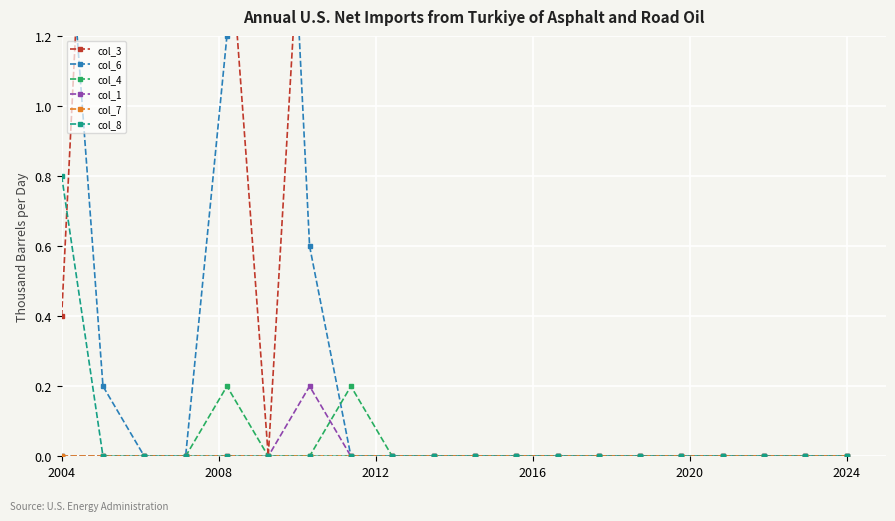

True or false: col_1 has more than 0 points higher than both neighbors.

True